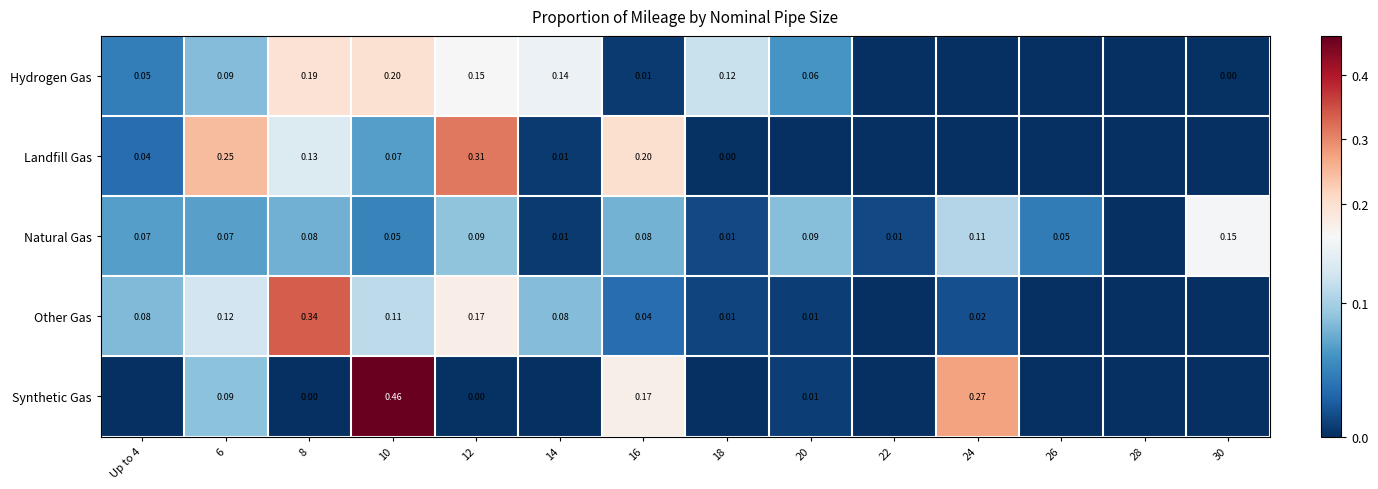

Which has a higher value, 28 or 14?

14